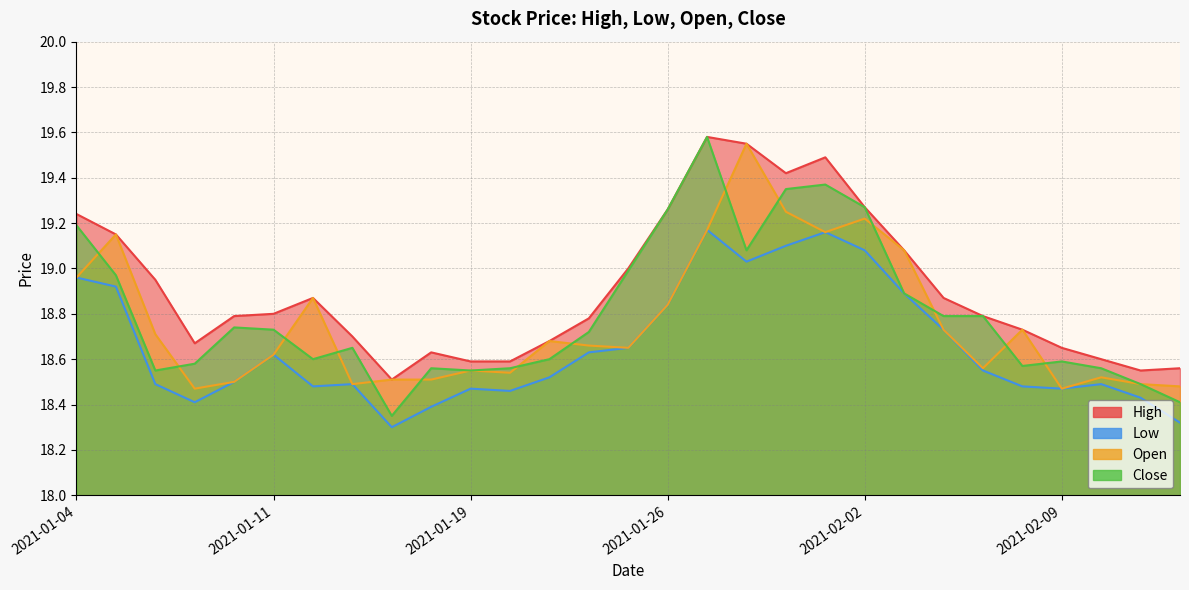

What is the difference between the Low values at 2021-01-25 and 2021-01-27?

0.5